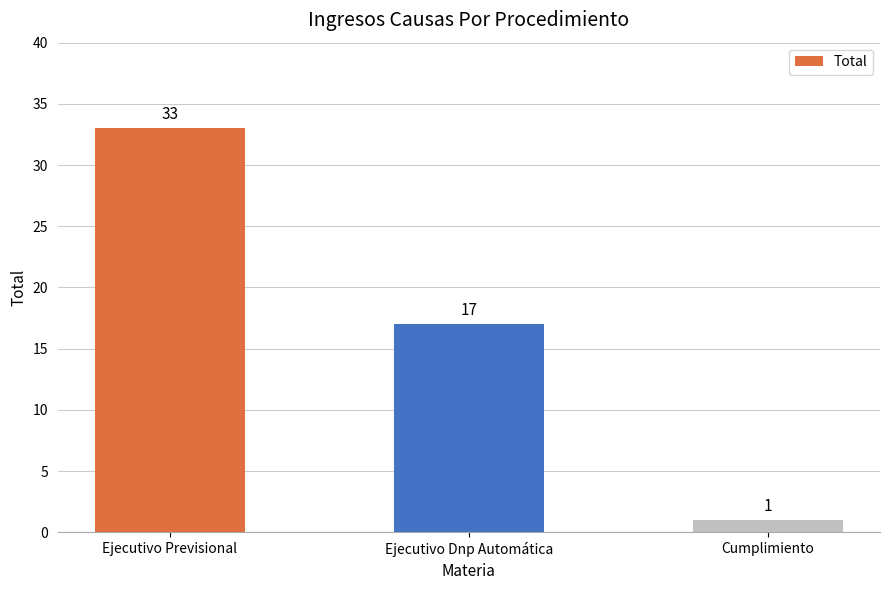

True or false: the data shows 1 at Cumplimiento.

True